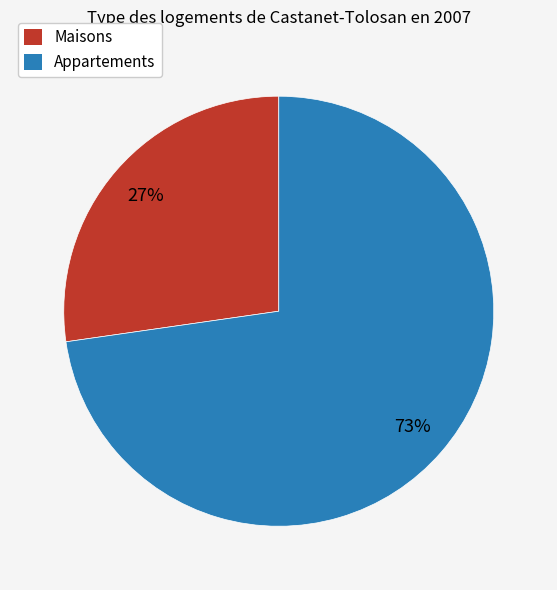

What percentage is the Appartements slice, to the nearest percent?

73%